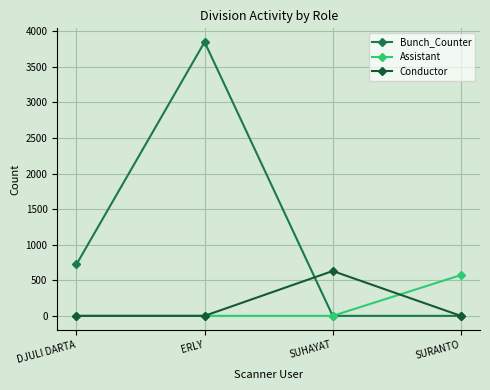

True or false: Assistant has a value of 201 at SURANTO.

False